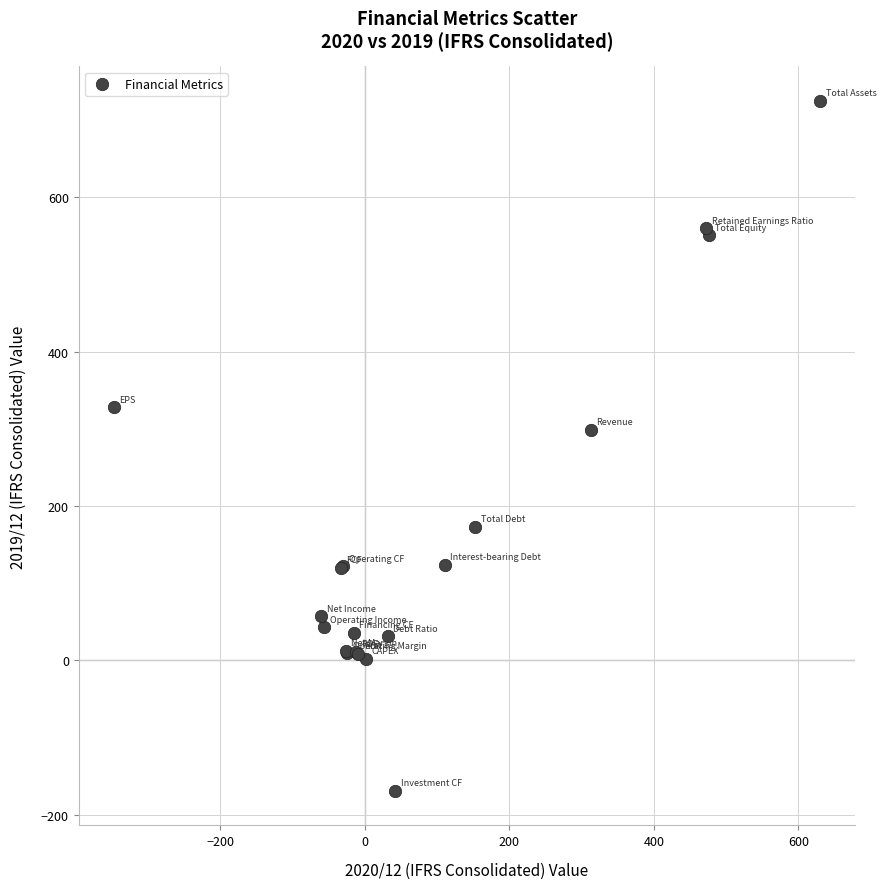

What Y value in the scatter plot is closest to 278?

299.0